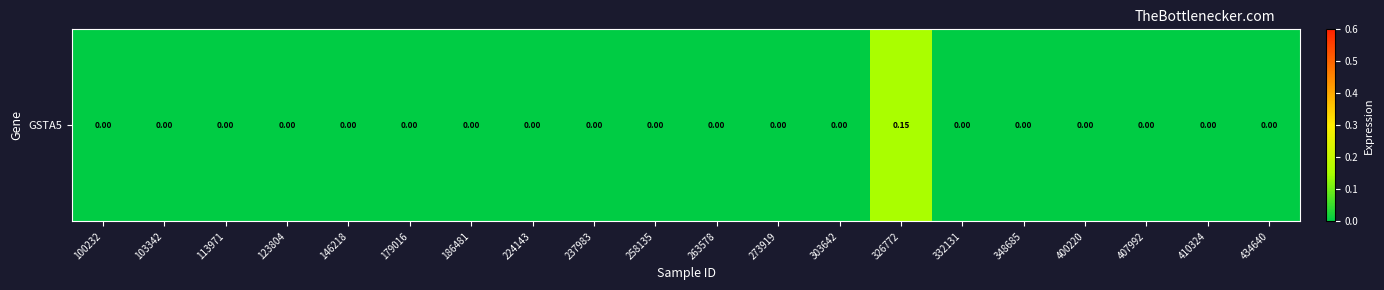

Reading left to right, list all the values displayed in this chart.

0.0	0.0	0.0	0.0	0.0	0.0	0.0	0.0	0.0	0.0	0.0	0.0	0.0	0.1	0.0	0.0	0.0	0.0	0.0	0.0